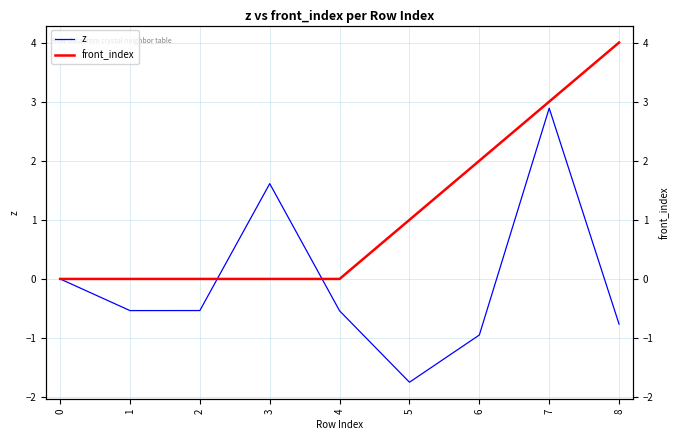

What is the spread (max minus min) of values at 1?

0.5